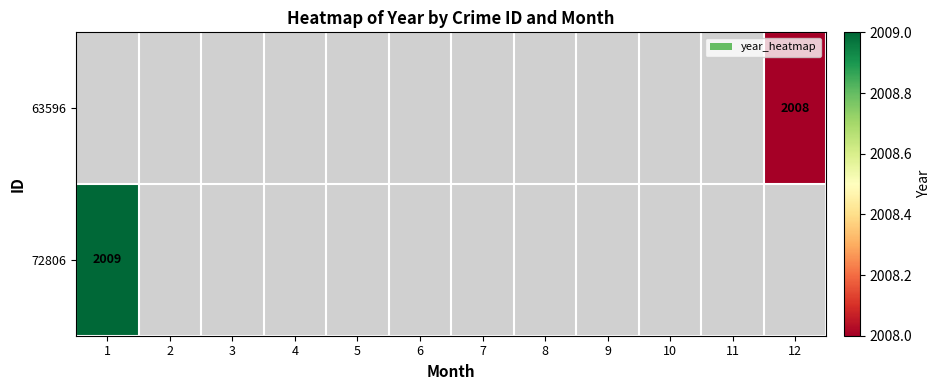

The value of 72806 at 1 is 2009. True or false?

True